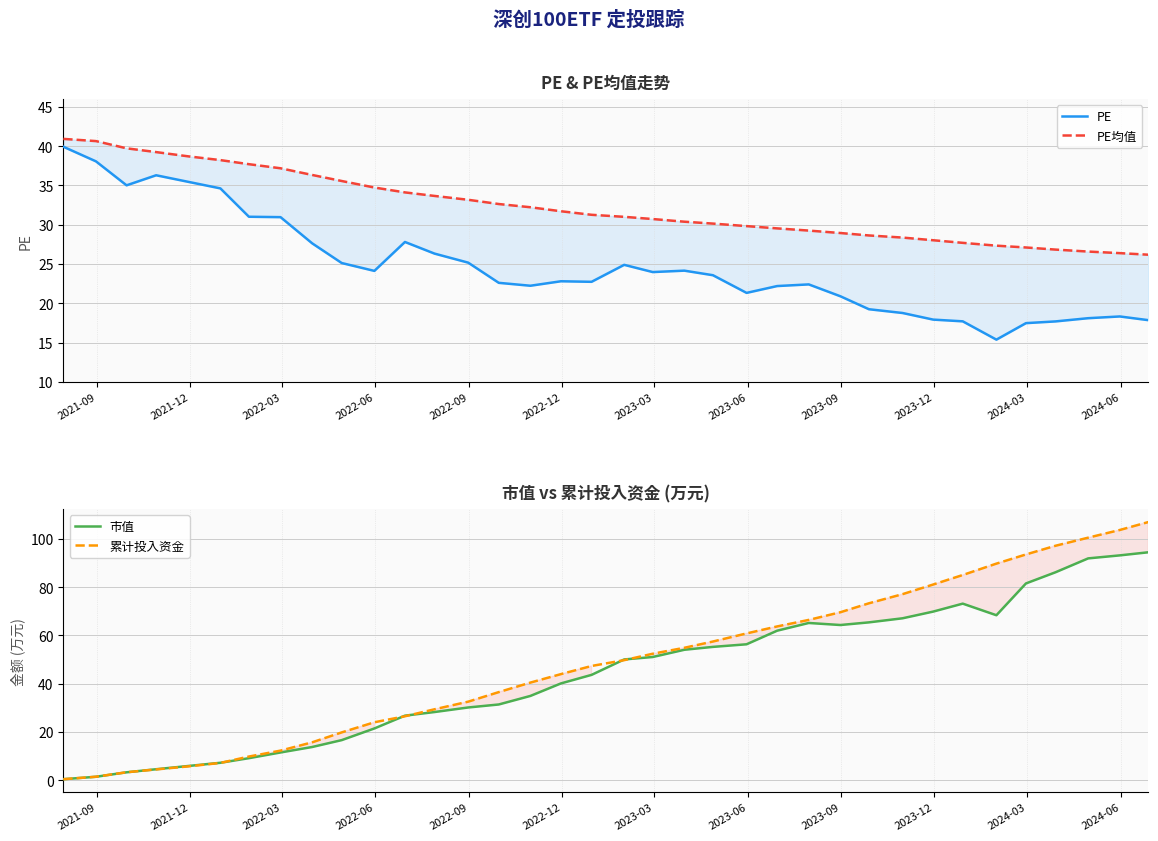

What is the difference between the maximum and minimum values in the 市值 series?

94.1